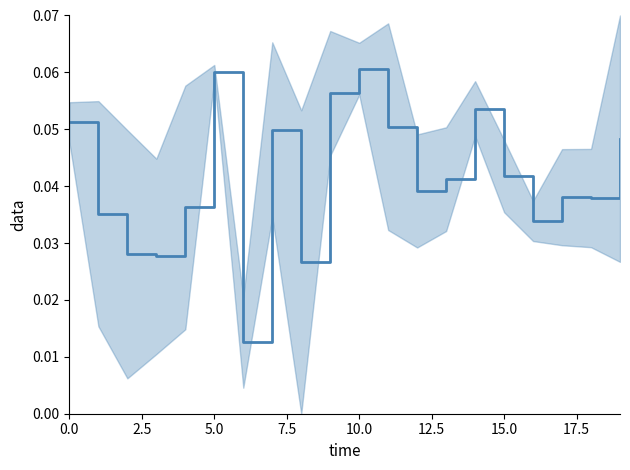

Which has a higher value, 9 or 18?

9